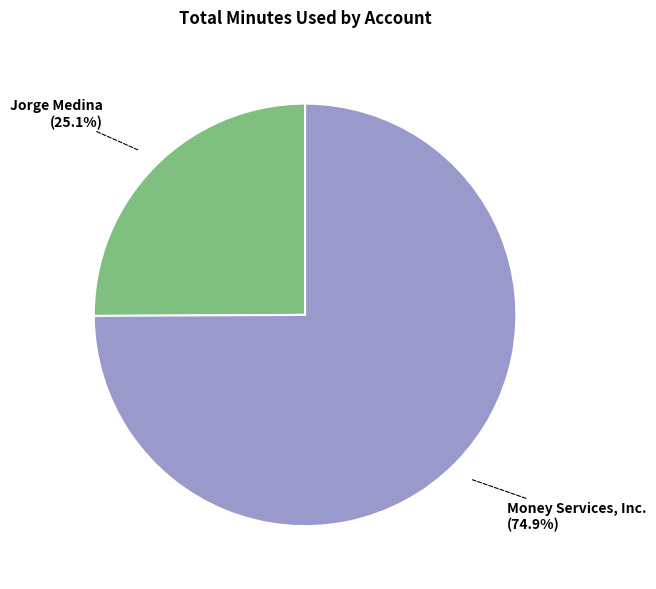

To the nearest percent, what is the average slice percentage?

50%